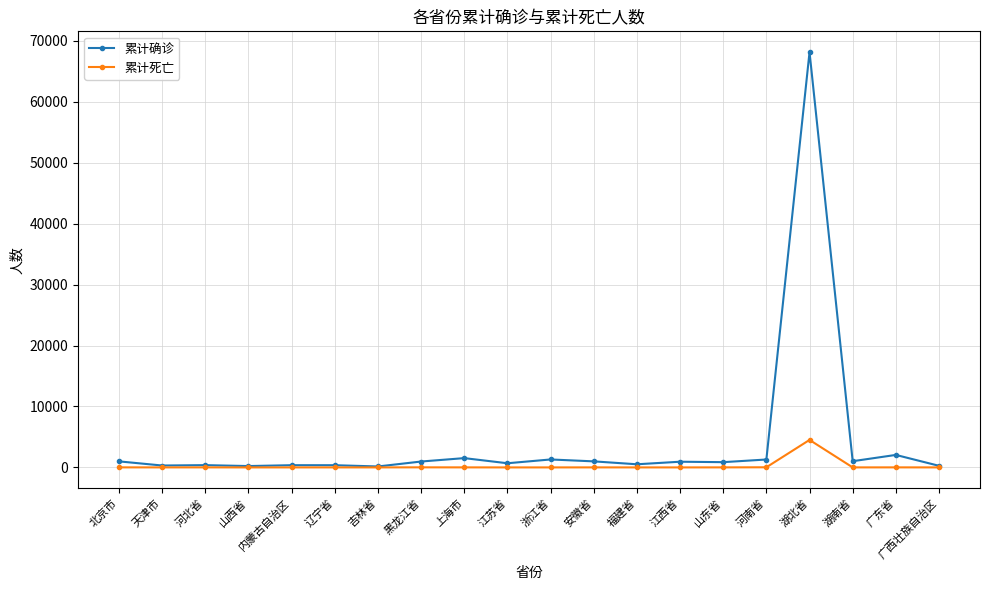

How many values in the 累计确诊 series are below 935?

10